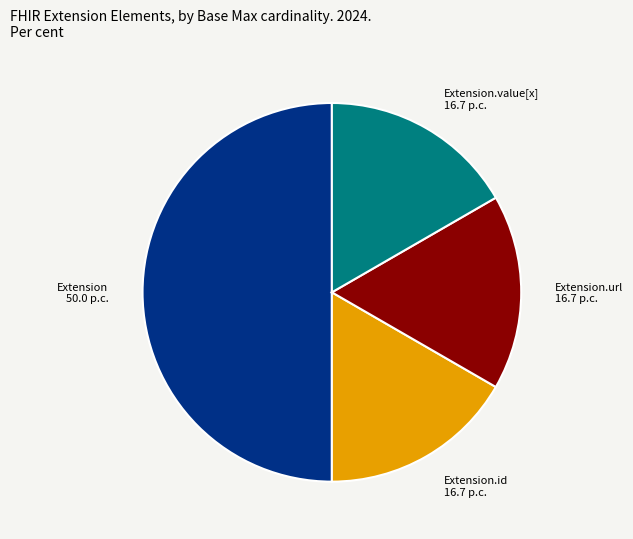

Which category has the biggest portion of the pie?

Extension 50.0 p.c.